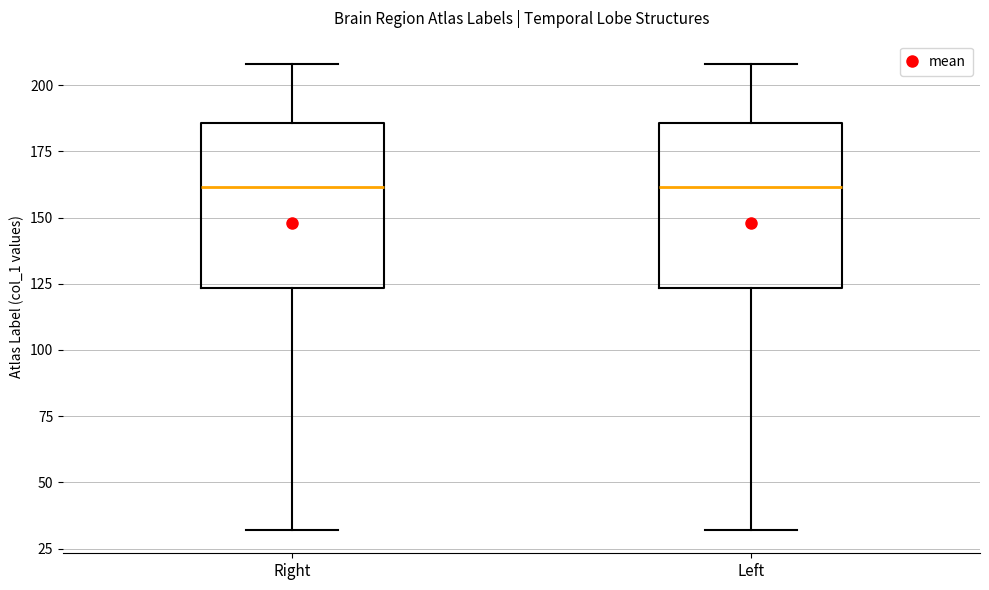

Where does the upper whisker of the box for Left end on the y-axis? The values are not printed on the chart, so give them approximately, as read against the axis.

210